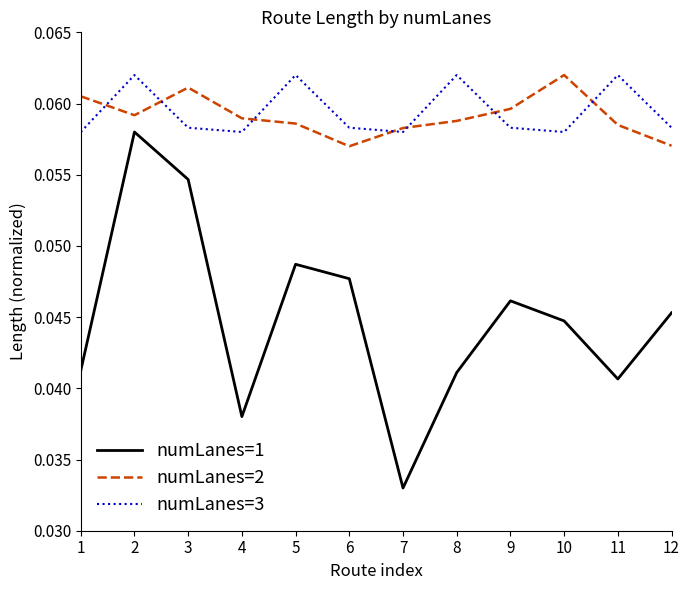

Between 6 and 8, which series saw the biggest shift?

numLanes=1